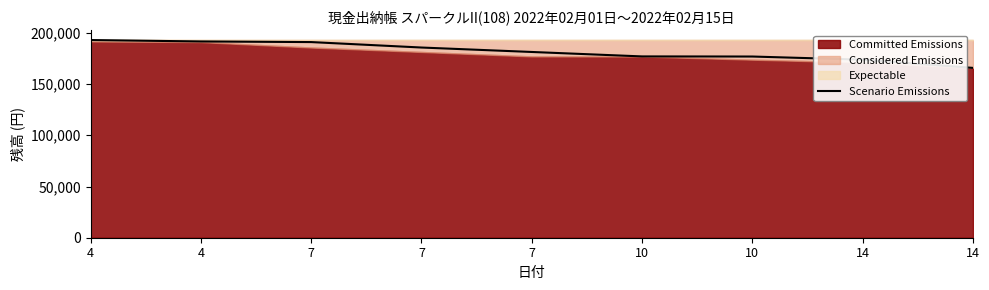

What is the difference between the maximum and second lowest values?

19189